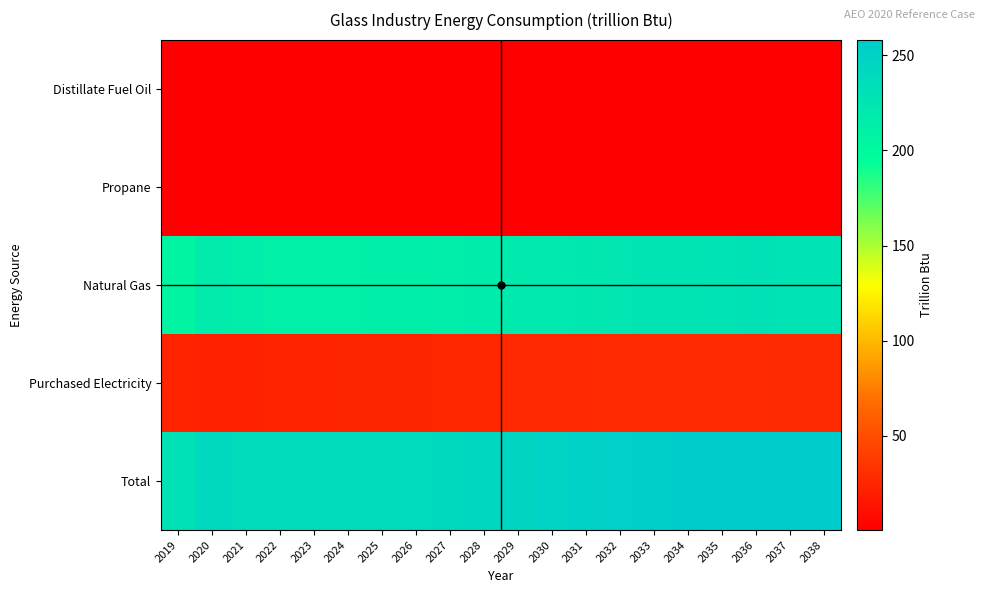

What is the smallest value displayed?

0.4